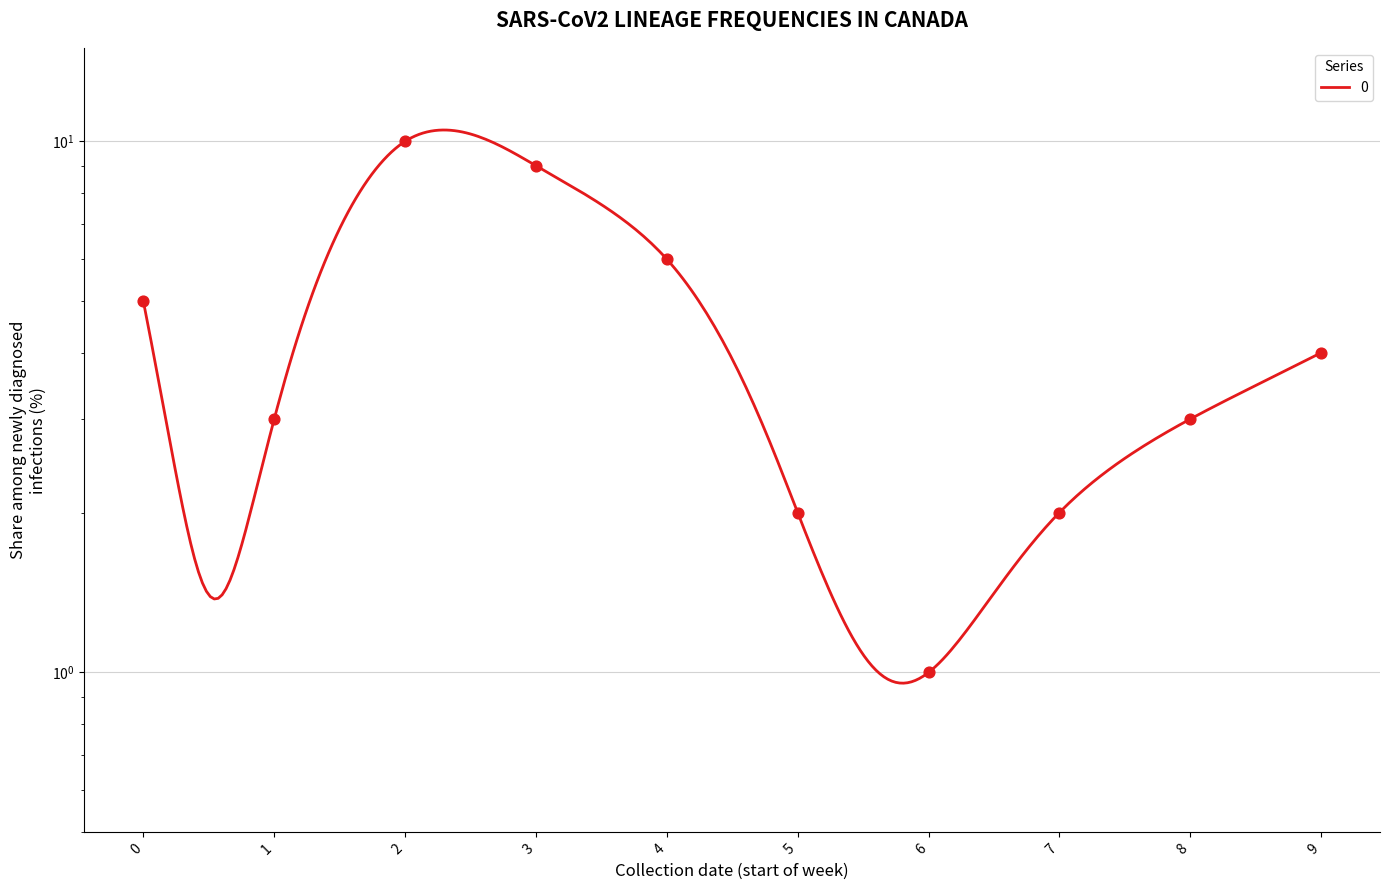

Which has a higher value, 8 or 1?

8